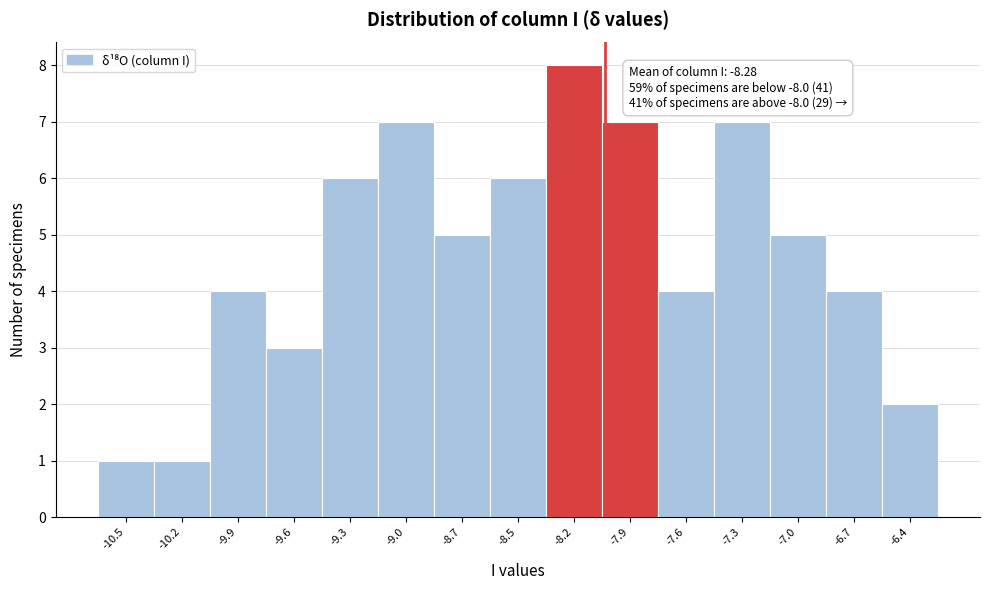

Which range on the x-axis has the tallest bar?

-8.30 to -8.00